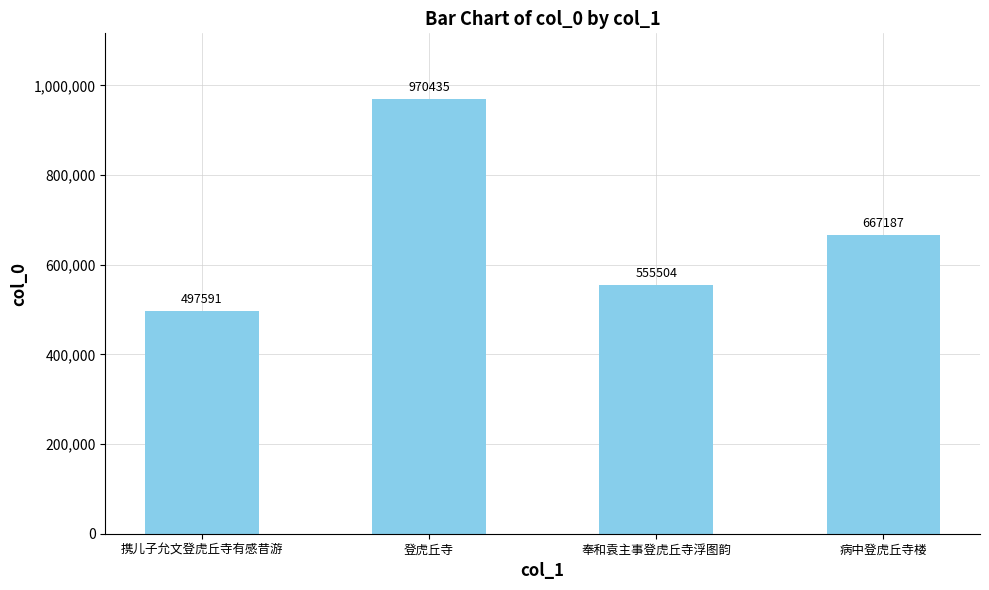

Reading right to left, what are all the values shown in this chart?

667187	555504	970435	497591